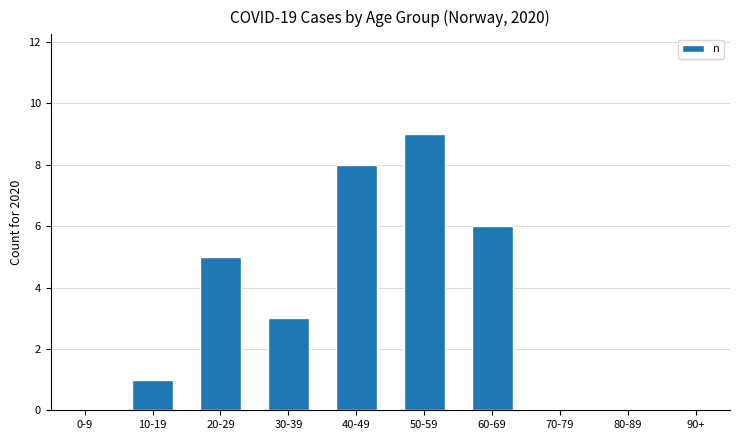

Between 30-39 and 10-19, which is larger?

30-39